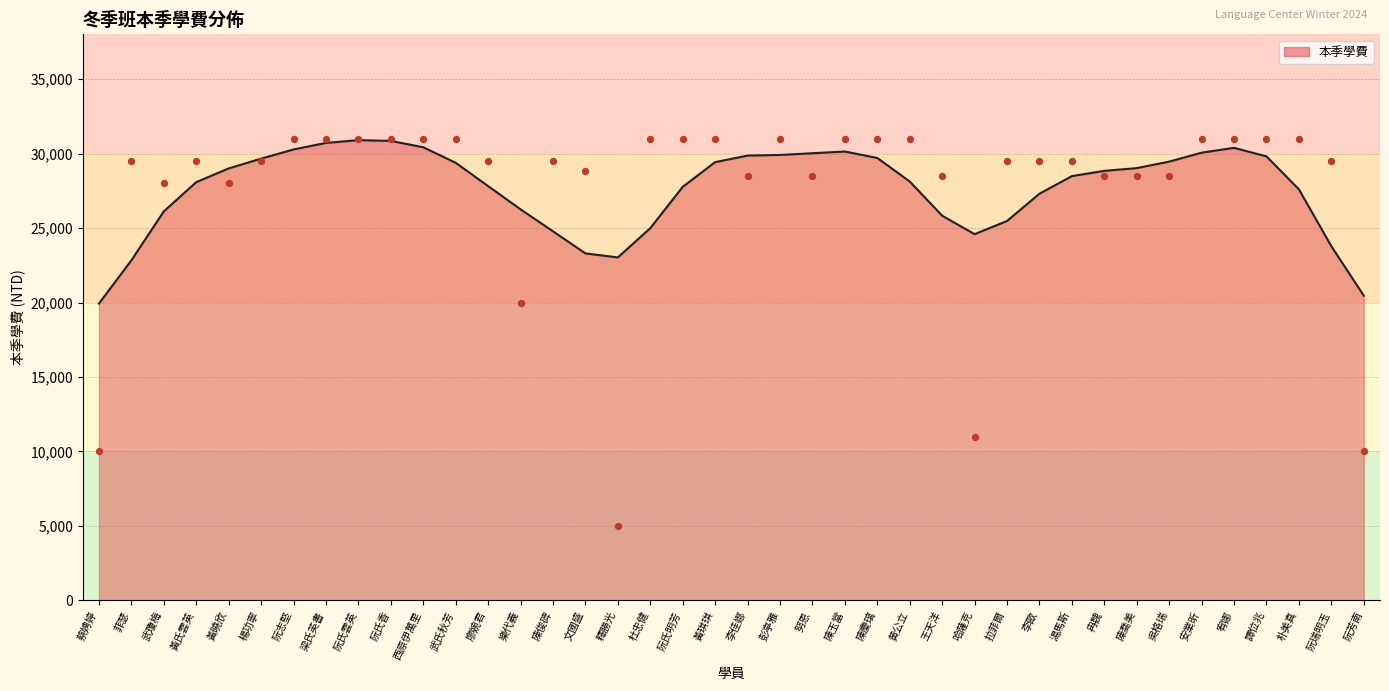

What is the change in value from 武瓊梅 to 阮芳南?

-18000